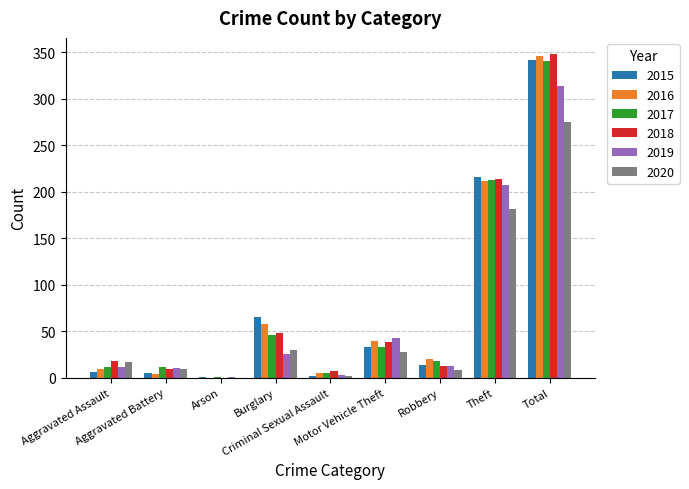

What is the maximum value for 2017?

341